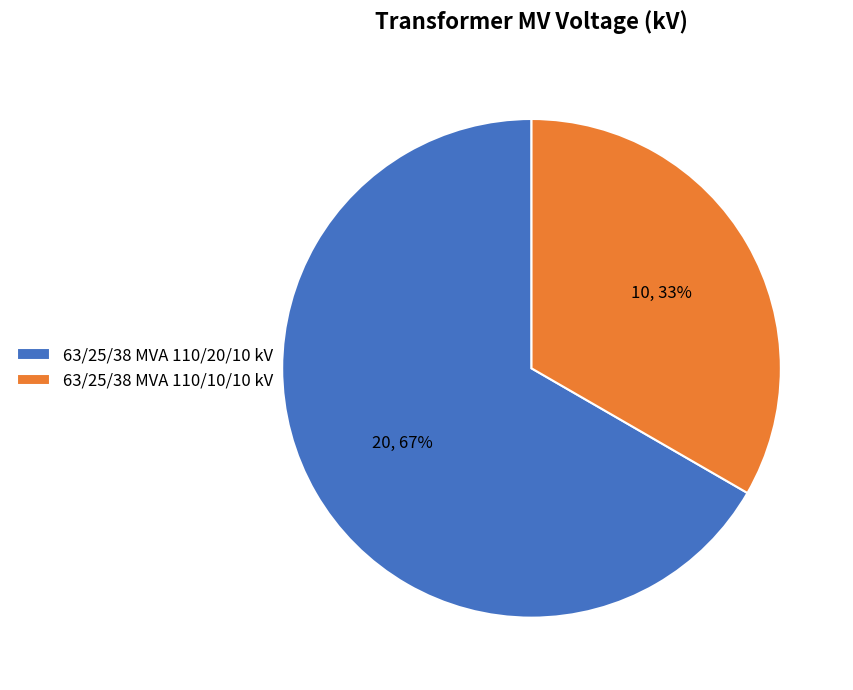

How many slices are in this pie chart?

2